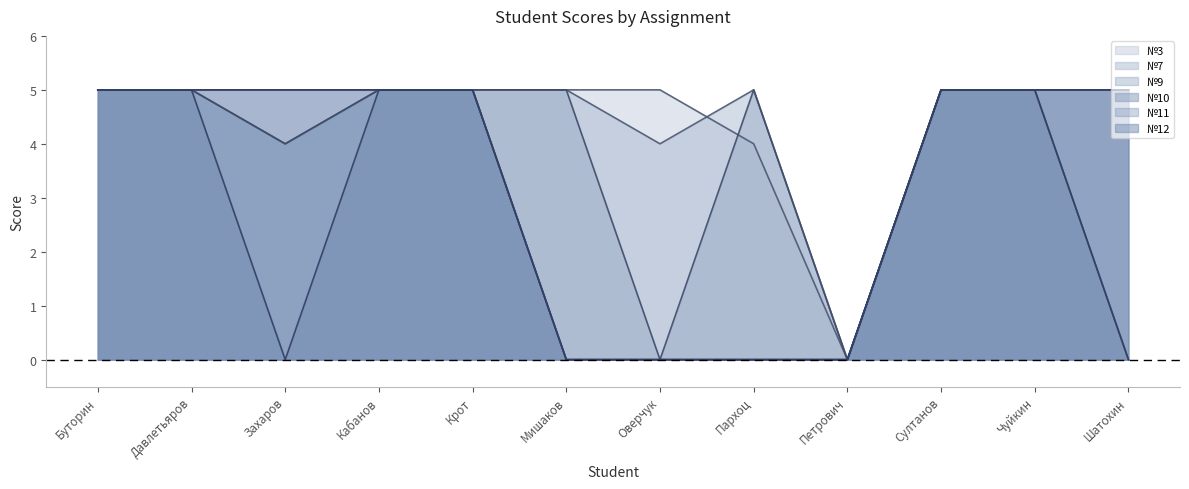

Count the №12 values in the range 0 to 5.

12